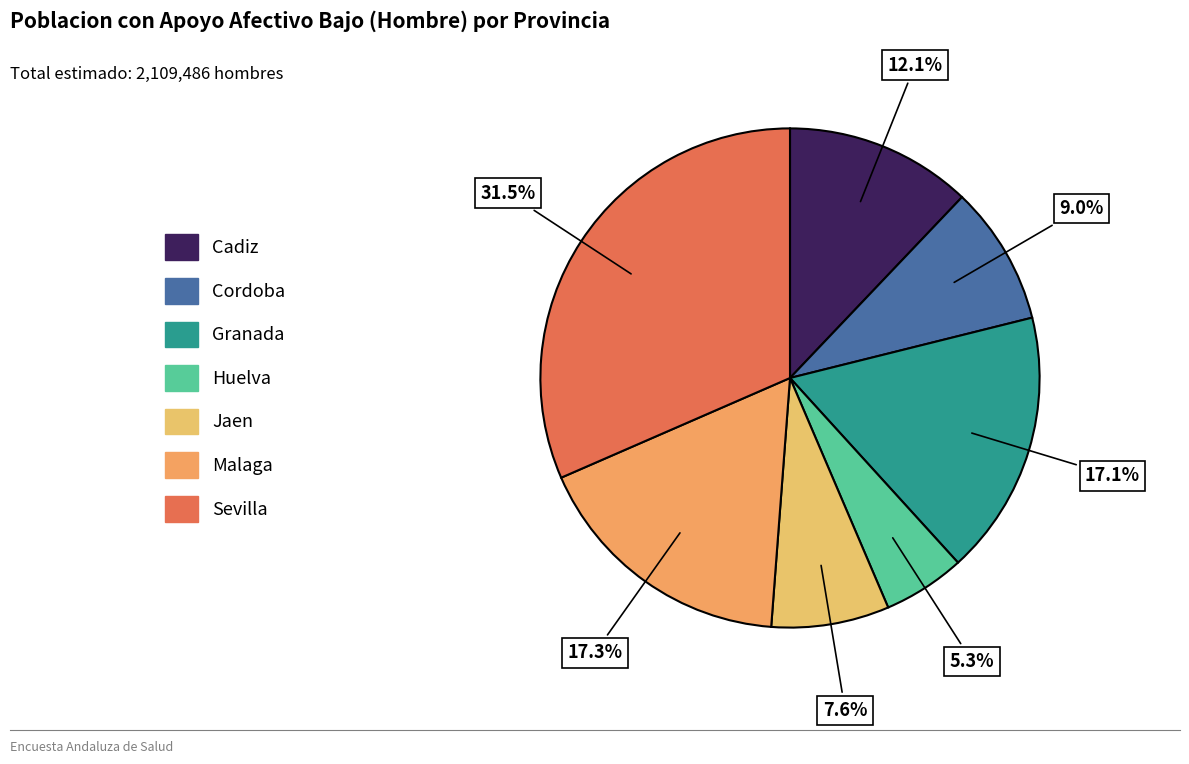

To the nearest percent, what is the average slice percentage?

14%